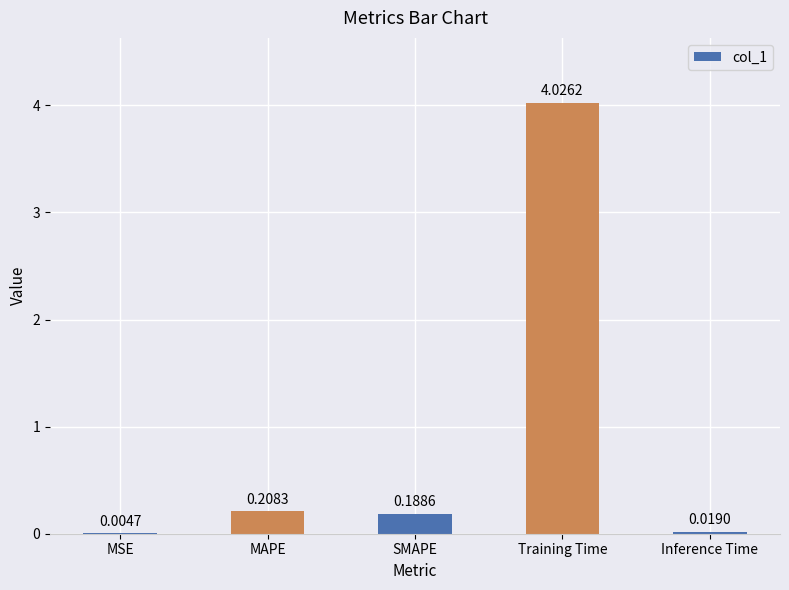

What is the sum of all values?

4.4